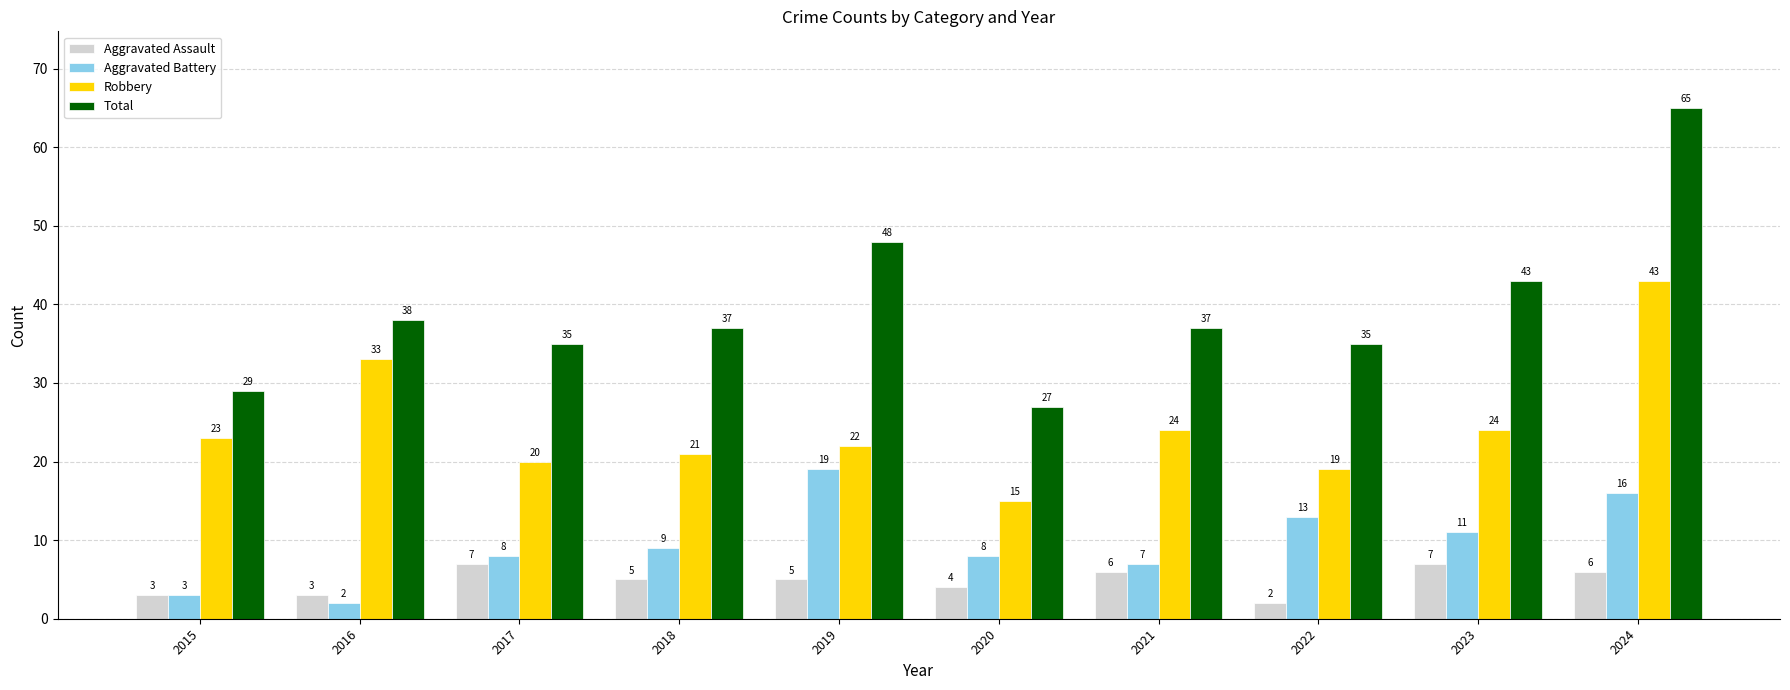

Count the number of data series in this chart.

4